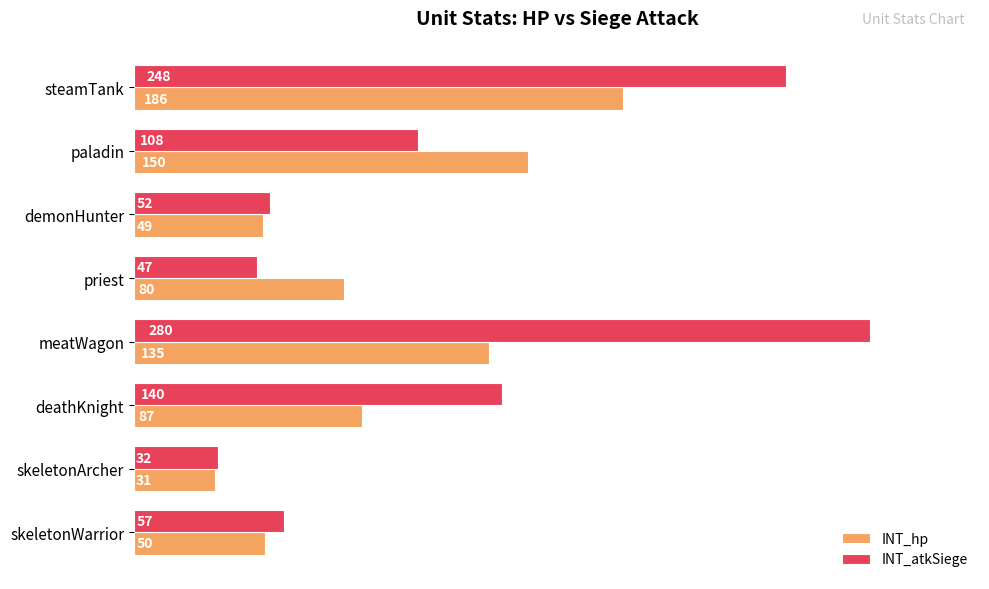

Which series has the largest range (max minus min)?

INT_atkSiege